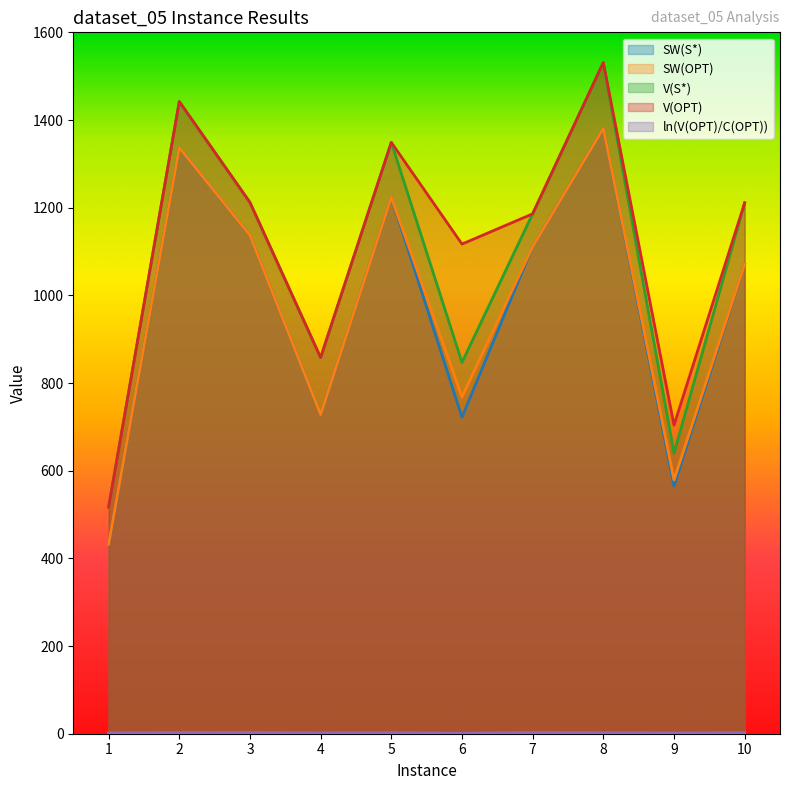

How many data points in ln(V(OPT)/C(OPT)) are less than 2?

4